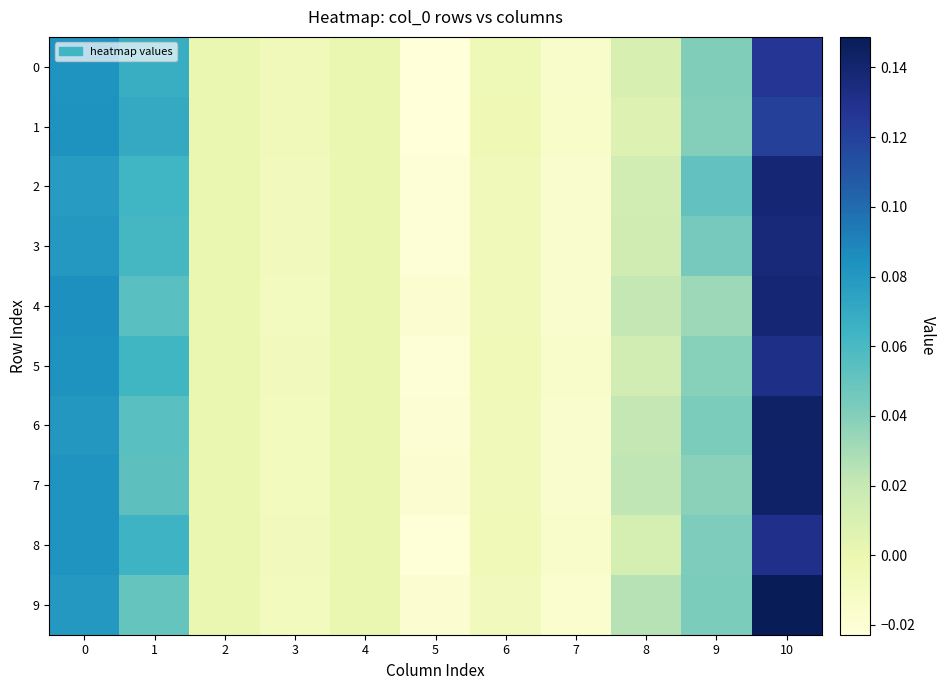

Which series has the largest range (max minus min)?

9